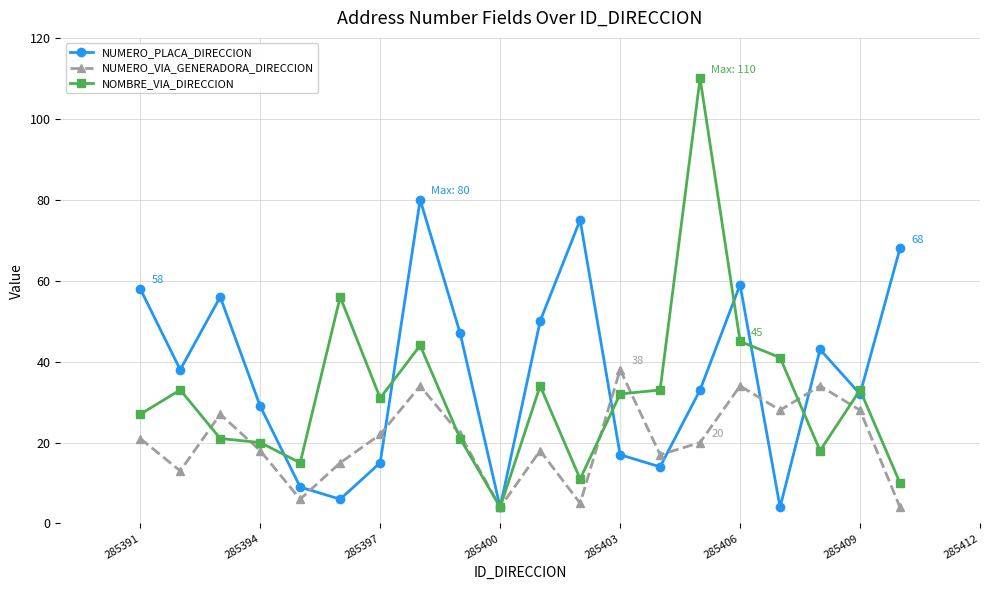

How many lines are shown in the chart?

3